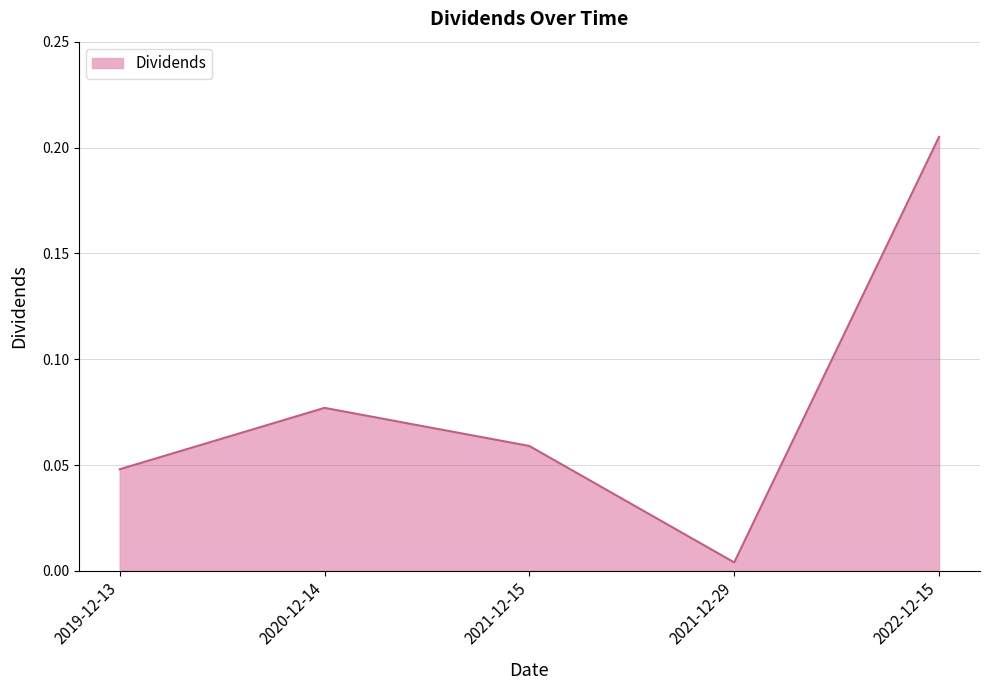

Does the chart have visible grid lines?

Yes